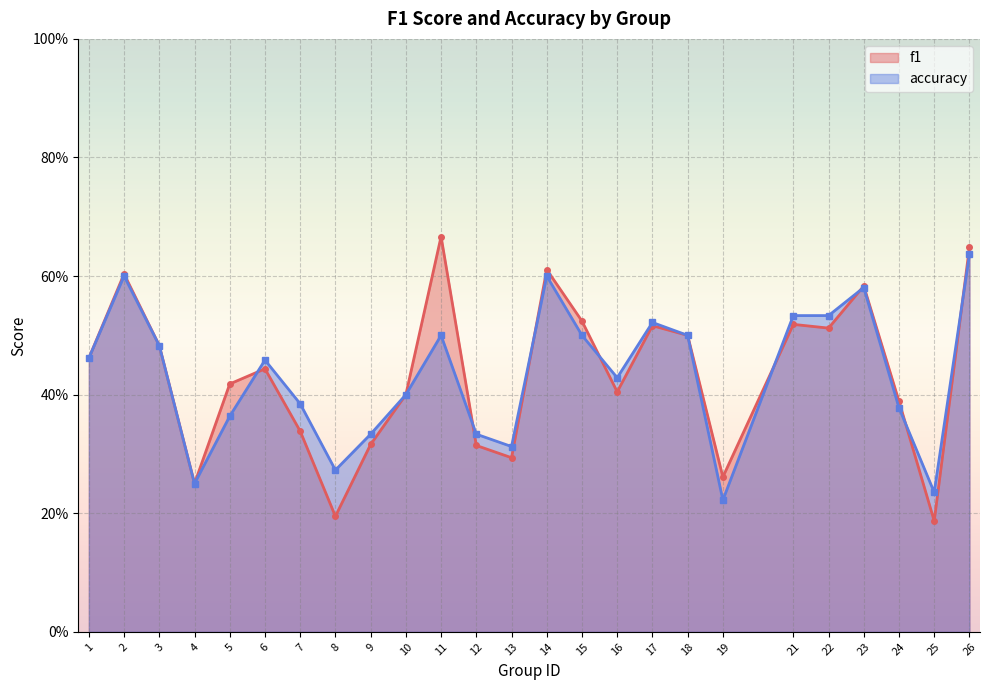

The f1 series shows 0.5 at 21. True or false?

True